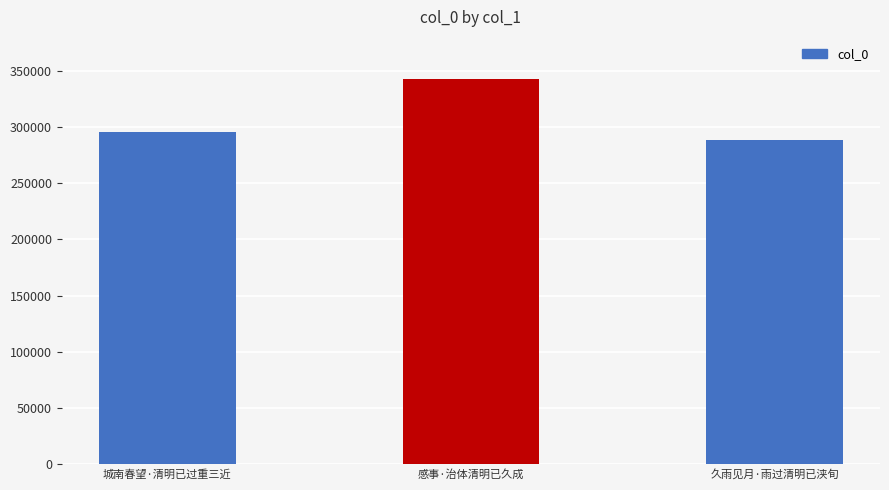

What is the difference between the values at 久雨见月·雨过清明已浃旬 and 感事·治体清明已久成?

54721